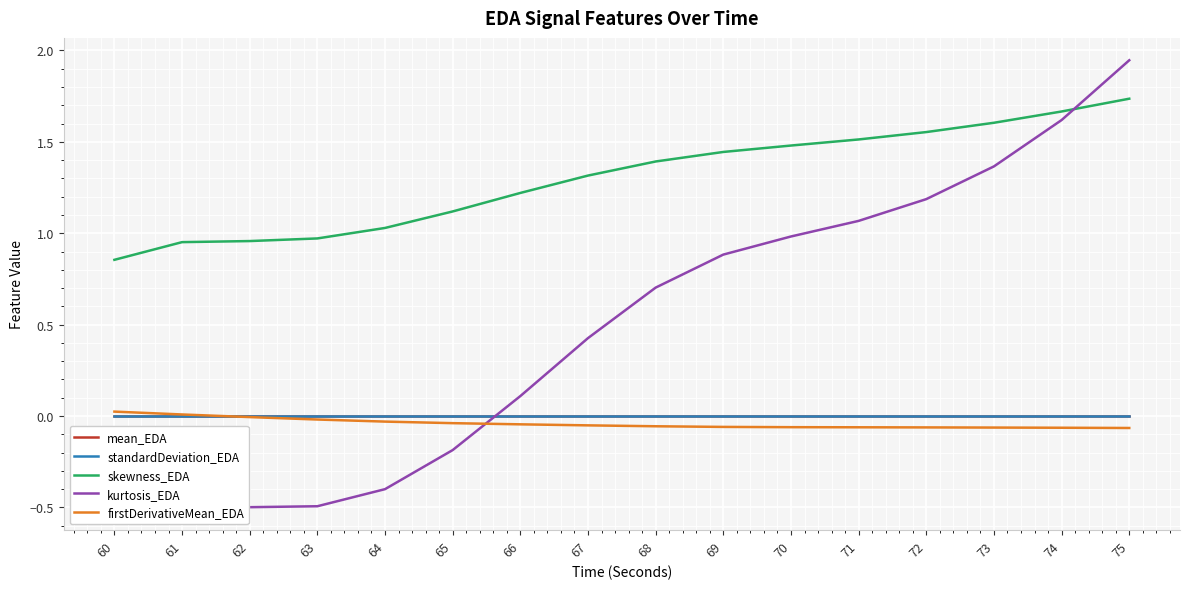

Between which two adjacent categories do mean_EDA and firstDerivativeMean_EDA first intersect?

61 and 62